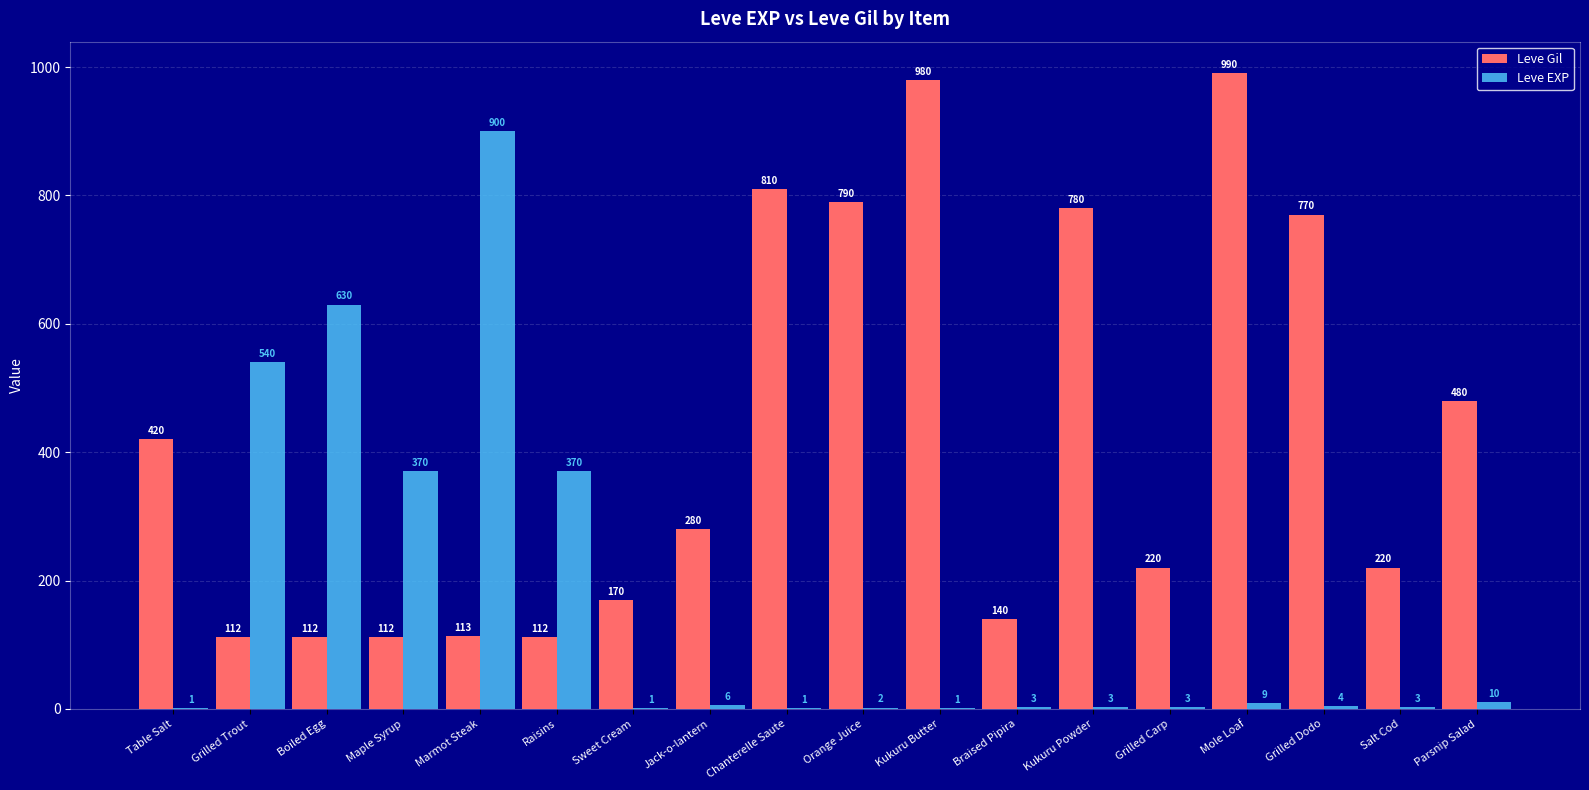

The value of Leve EXP at Maple Syrup is 202. True or false?

False